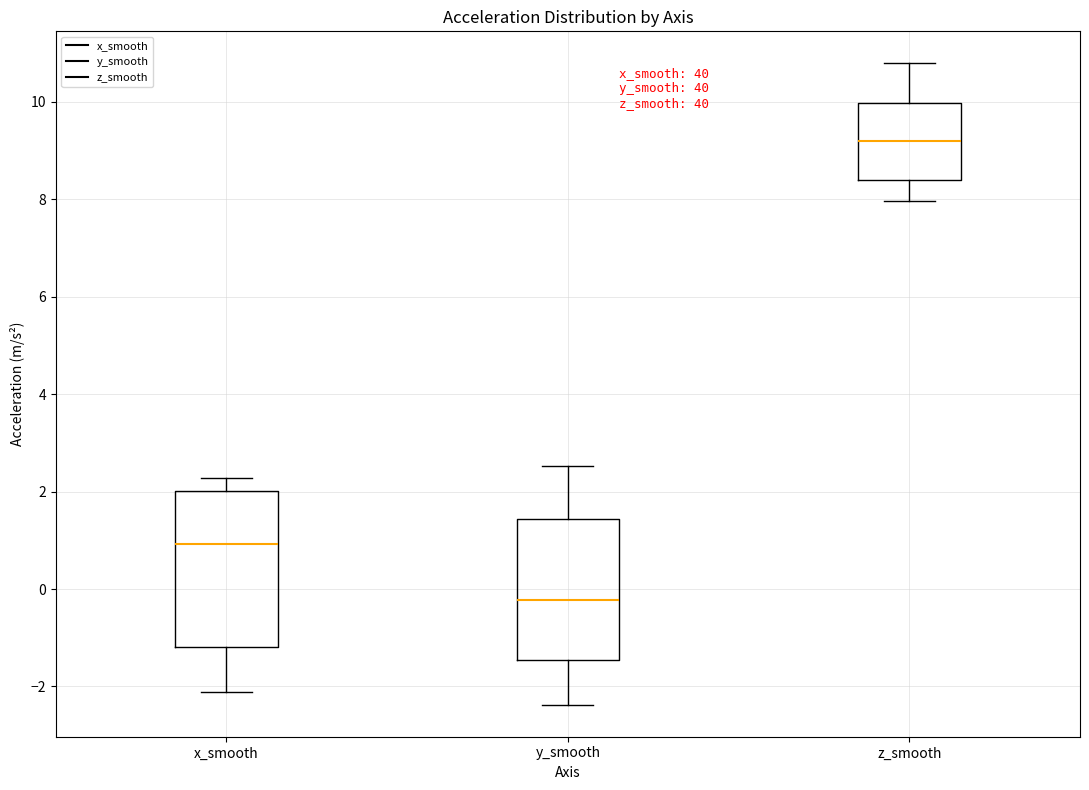

Where is the lower edge of the box for x_smooth on the y-axis? The values are not printed on the chart, so give them approximately, as read against the axis.

-1.2